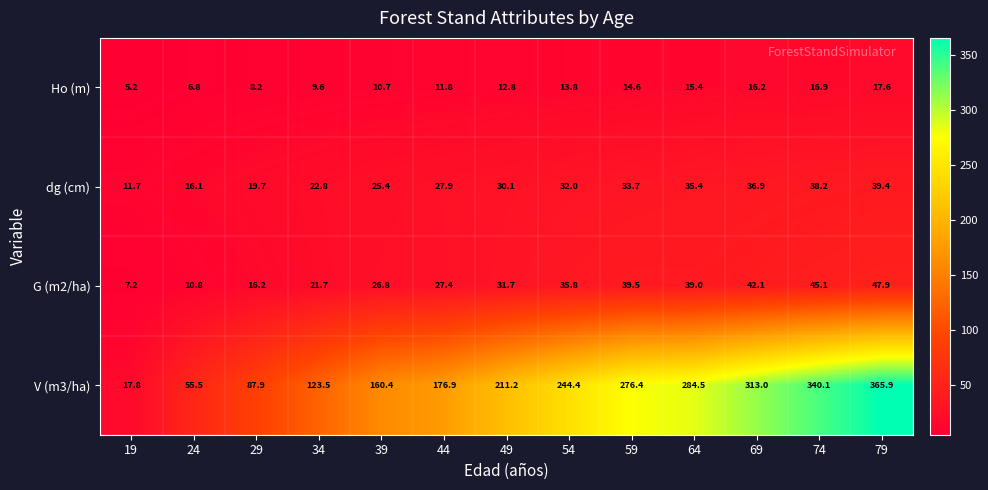

What is the maximum value shown in the chart?

365.9